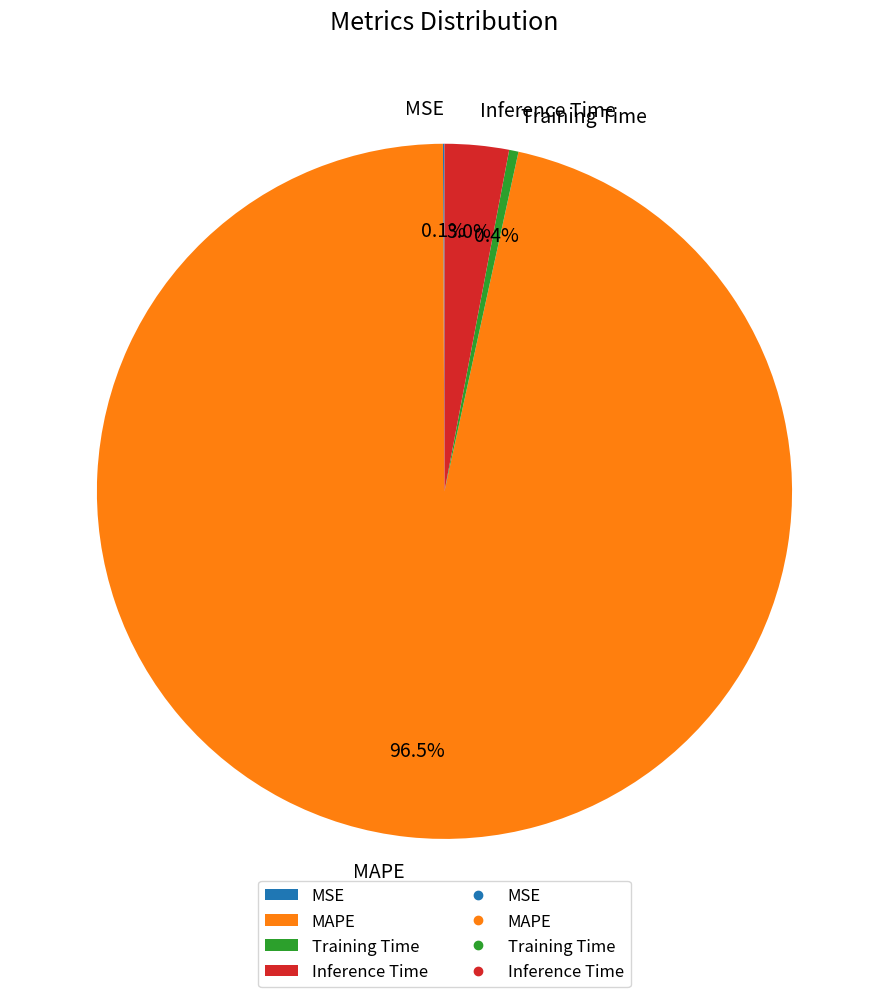

Between MAPE and Inference Time, which is larger?

MAPE